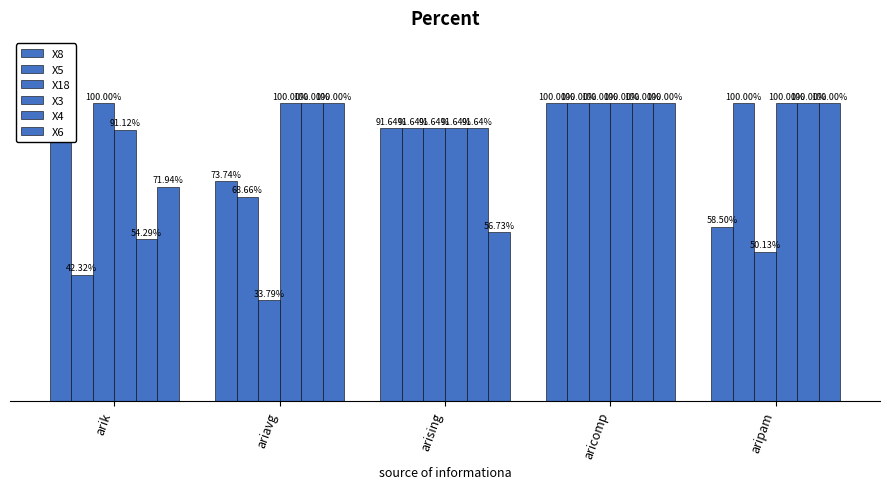

The X4 series shows 0.5 at arik. True or false?

True